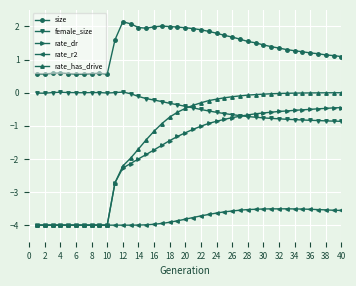

What is the value of the rate_r2 point at the 27th from the left?

-3.5